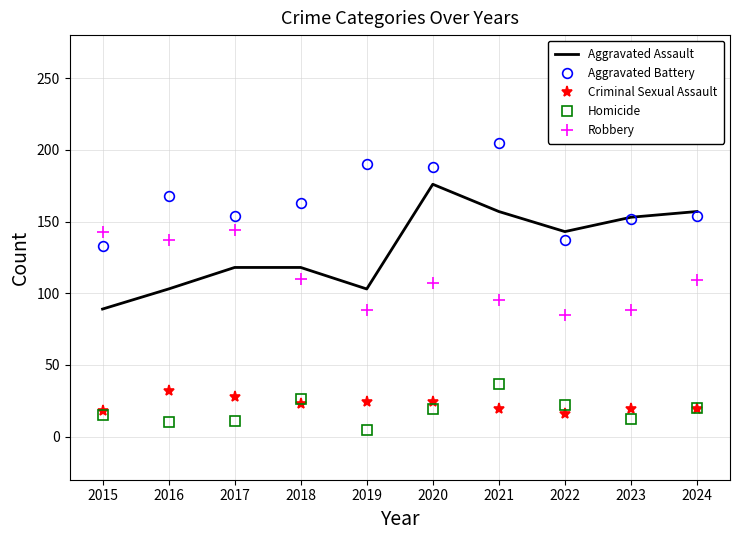

At 2016, list the series in order from largest to smallest.

Aggravated Battery, Robbery, Aggravated Assault, Criminal Sexual Assault, Homicide